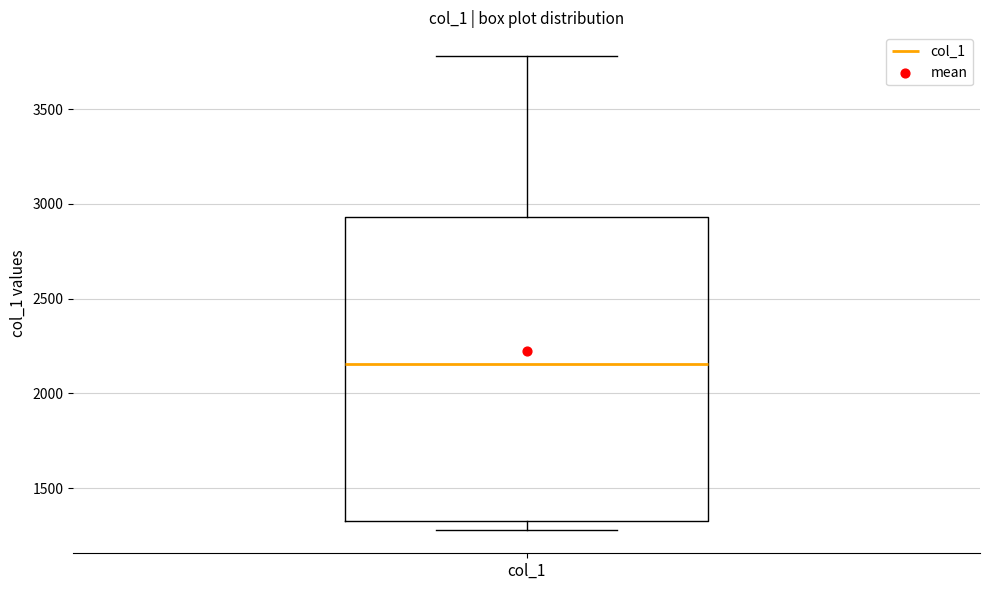

Read this box plot against the y-axis: the position of the median line, the range covered by the box, and the ends of both whiskers. The values are not printed on the chart, so give them approximately, as read against the axis.

median 2150, box 1350 to 2950, whiskers 1300 to 3800